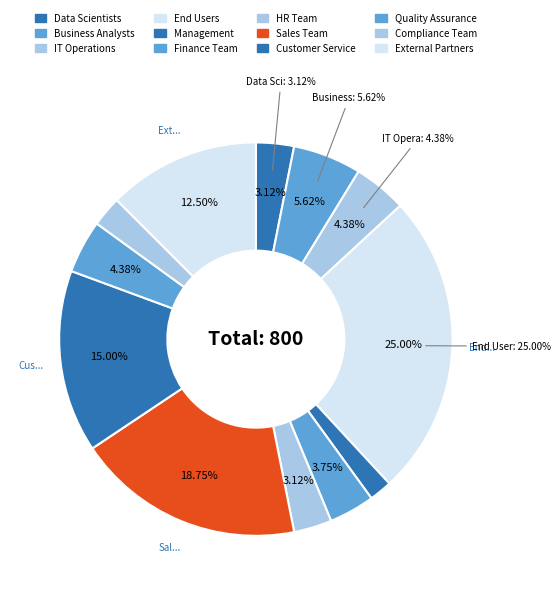

The Finance Team slice represents 11% of the pie. True or false?

False